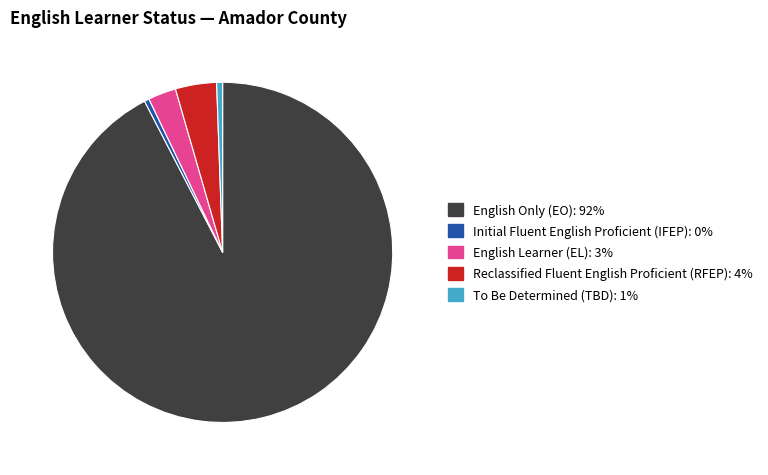

Does any single category account for the majority?

Yes